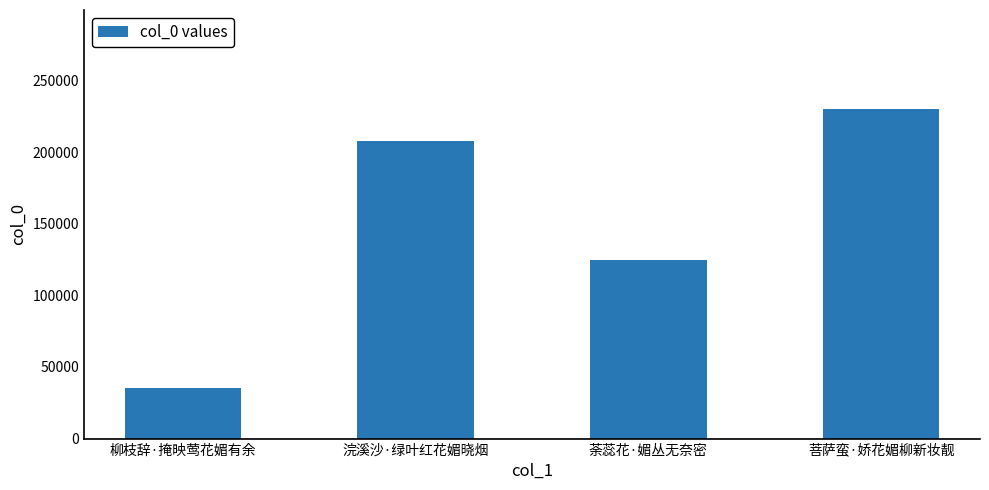

What is the maximum value shown in the chart?

230182